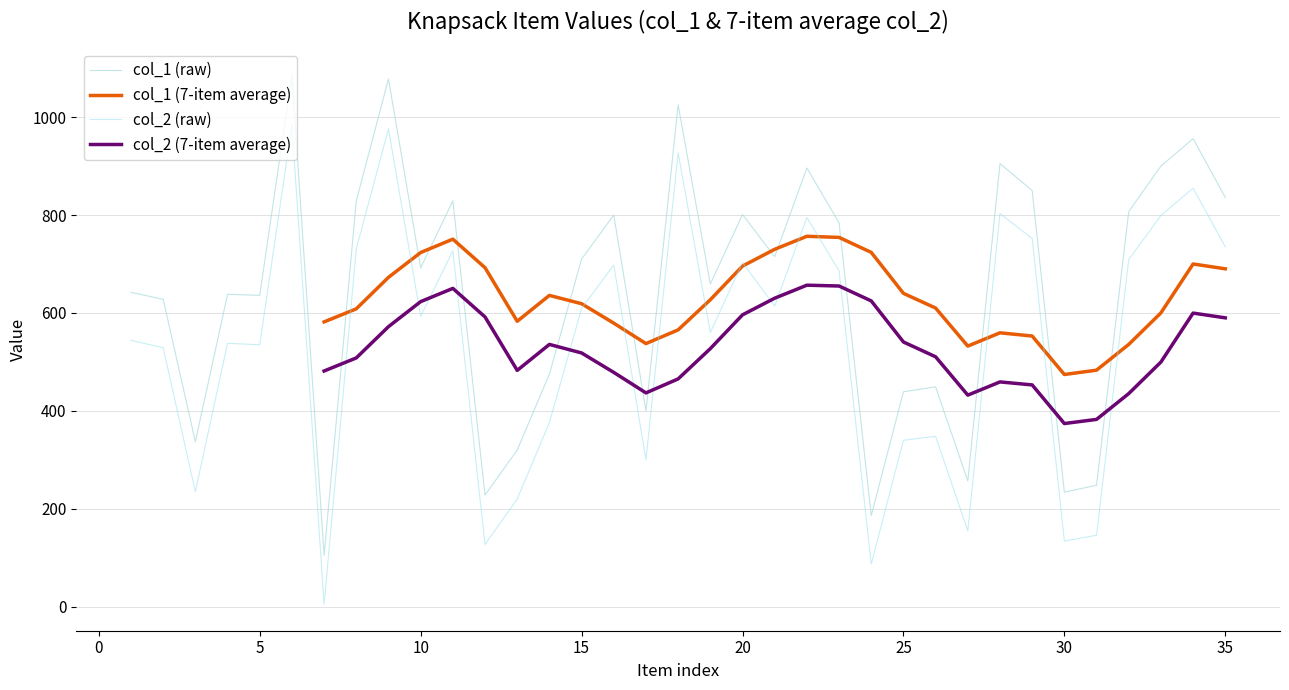

Does the chart have visible grid lines?

Yes